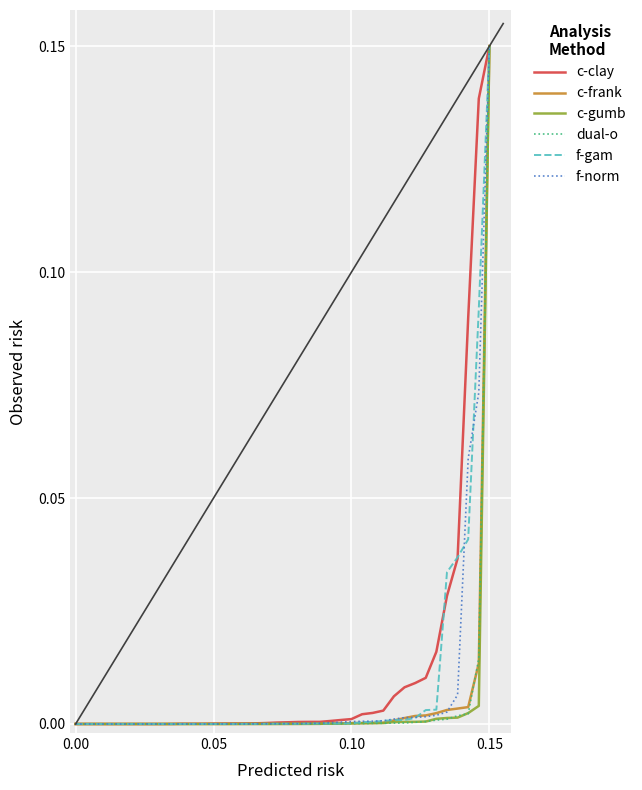

What are all the series names shown in the legend?

c-clay, c-frank, c-gumb, dual-o, f-gam, f-norm